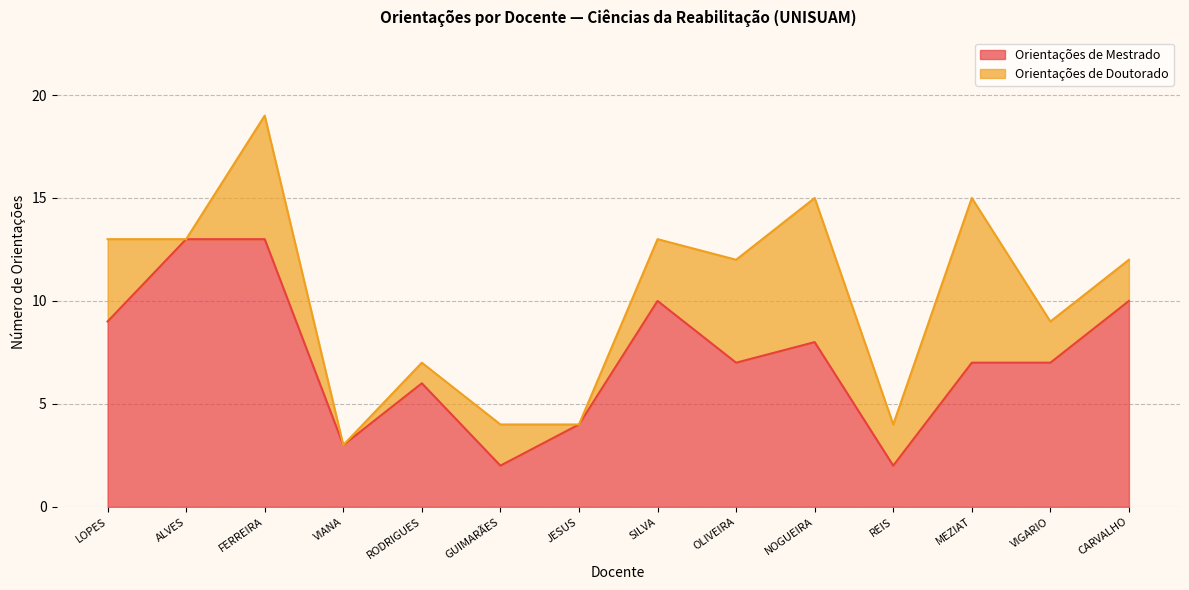

How many lines are shown in the chart?

2